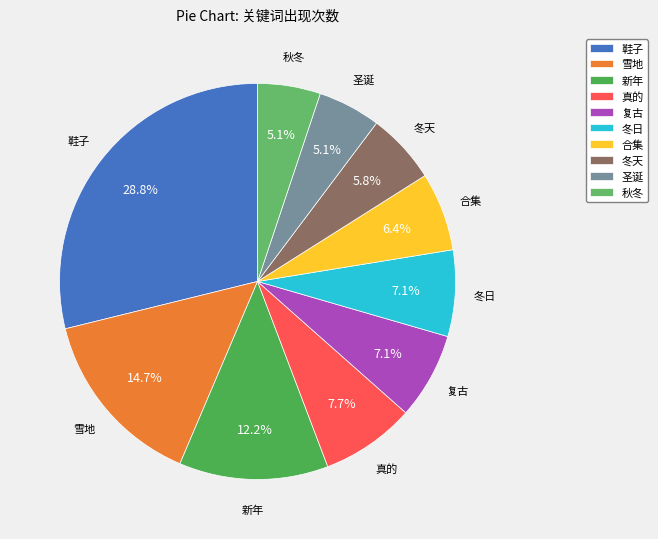

Count the number of slices in the pie.

10